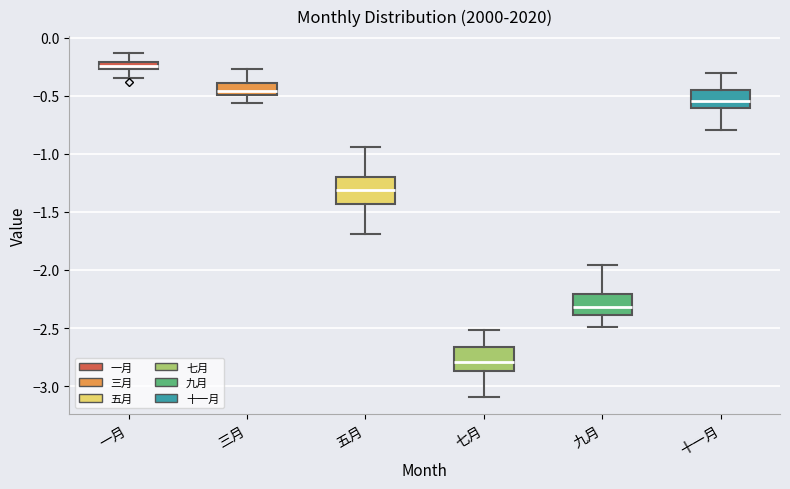

Which box's median line is the highest?

一月